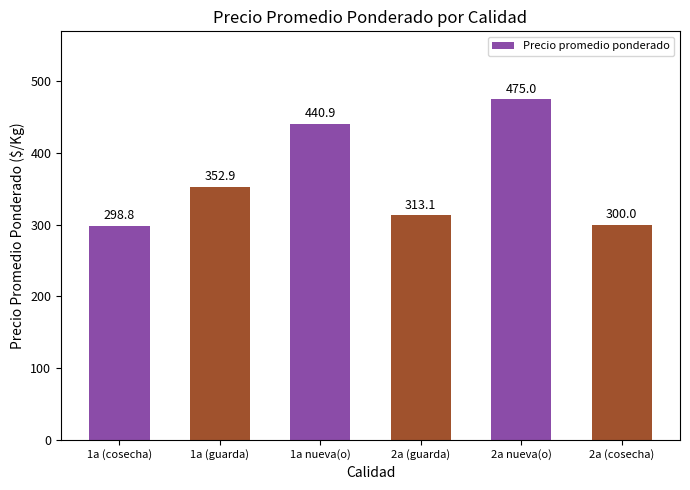

What is the sum of all values?

2180.7